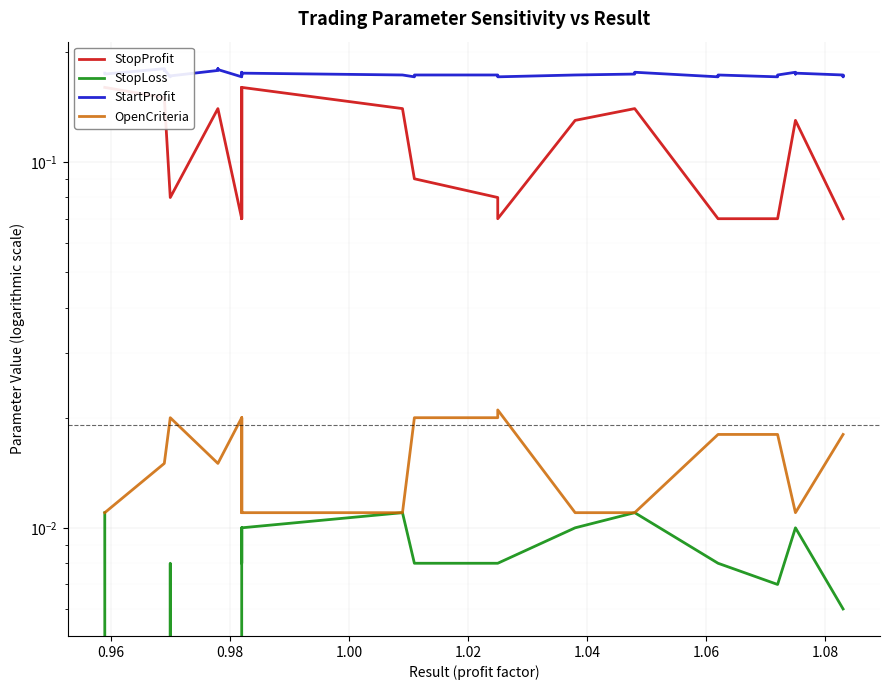

True or false: OpenCriteria and StopLoss cross at least once.

False